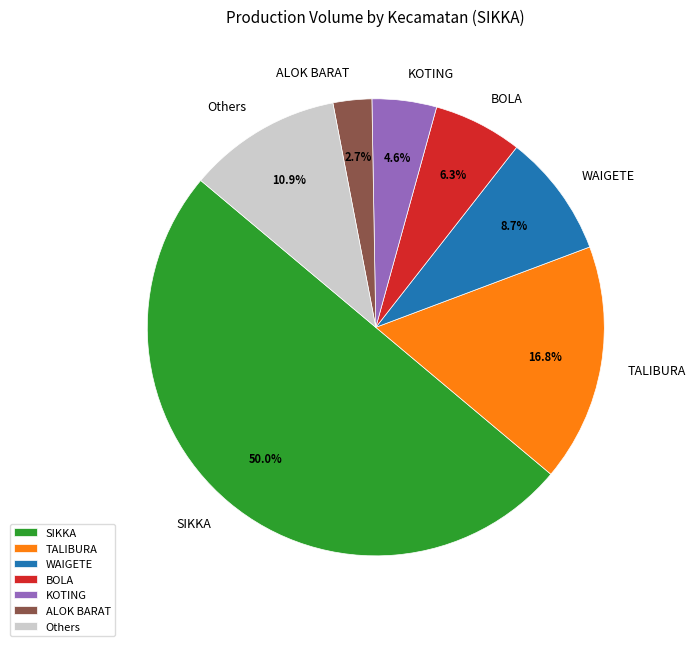

Which slice is the largest?

SIKKA